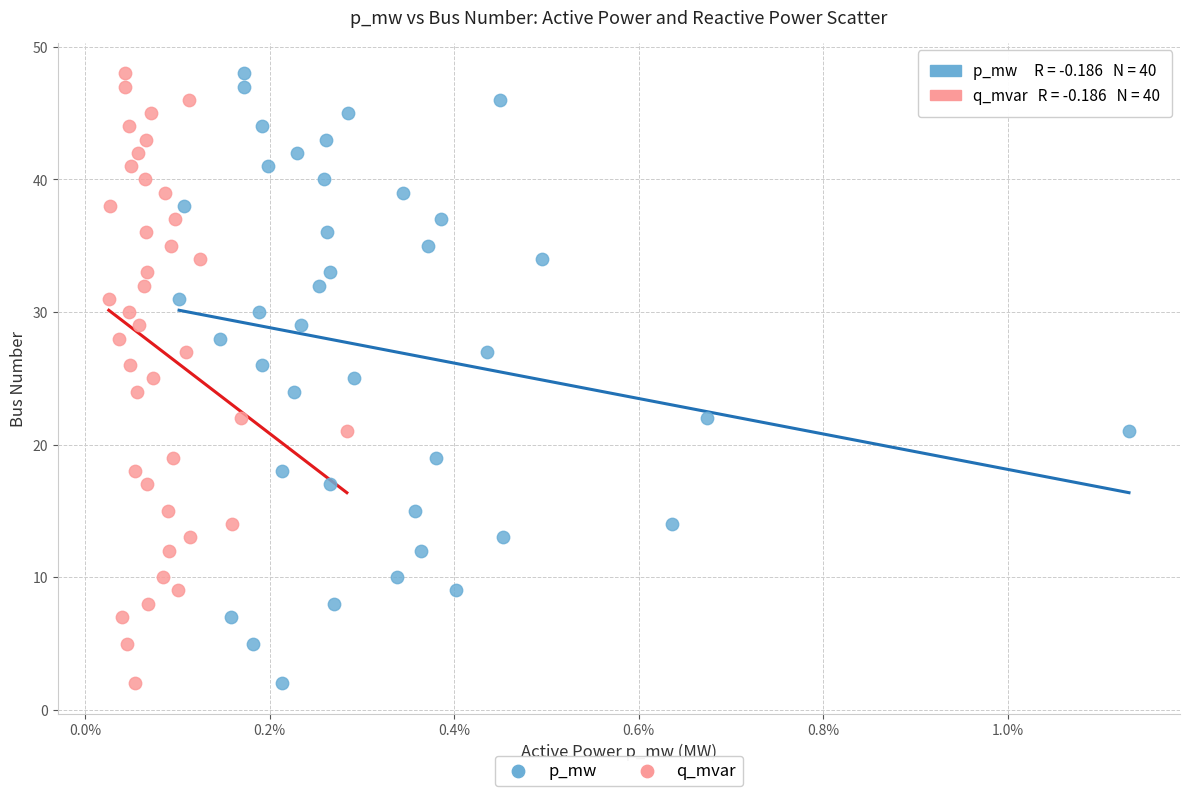

What are all the series names shown in the legend?

p_mw, q_mvar